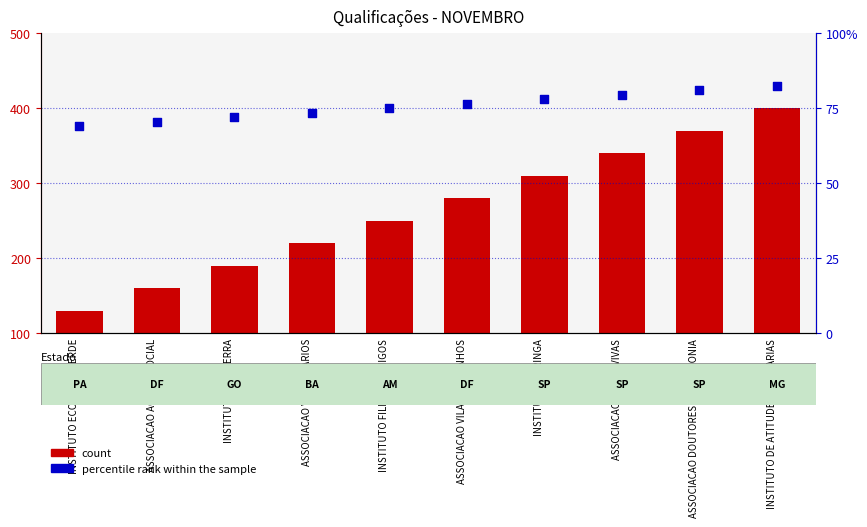

What is the total value across all series at INSTITUTO PAU TERRA?

262.0